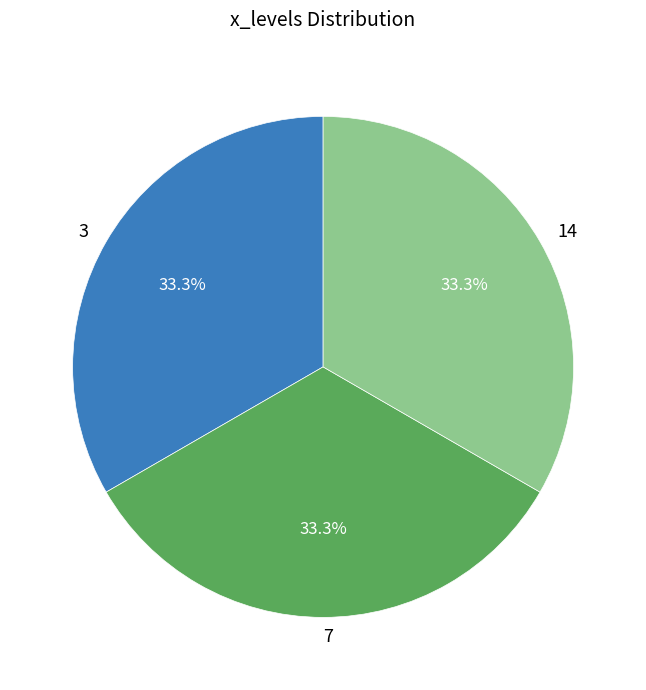

What percentage do 3 and 7 together represent?

66.7%